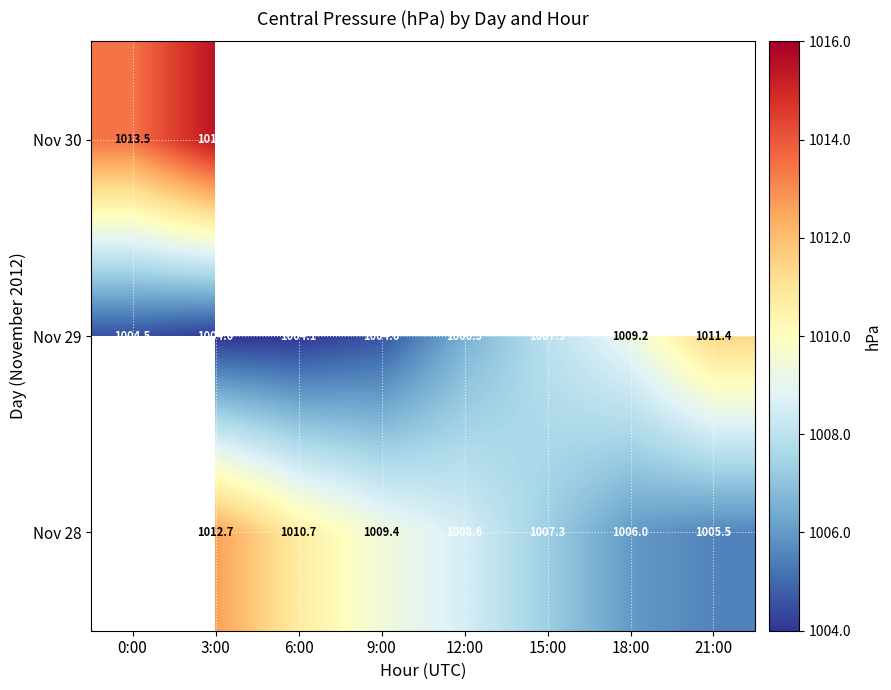

How many values in the Nov 28 series exceed 1009?

3